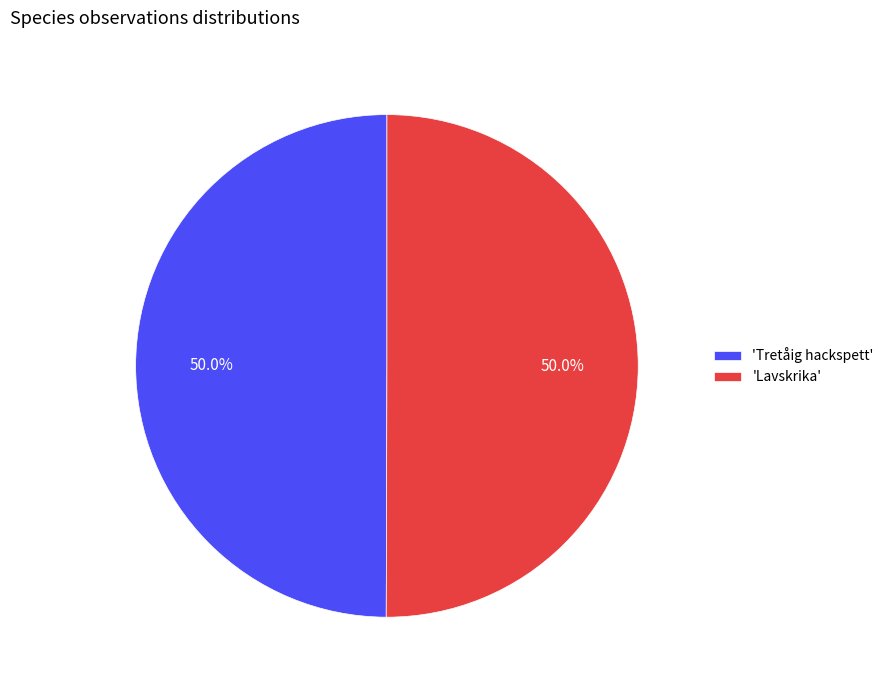

What is the ratio of the value at 'Lavskrika' to the value at 'Tretåig hackspett'?

1.0